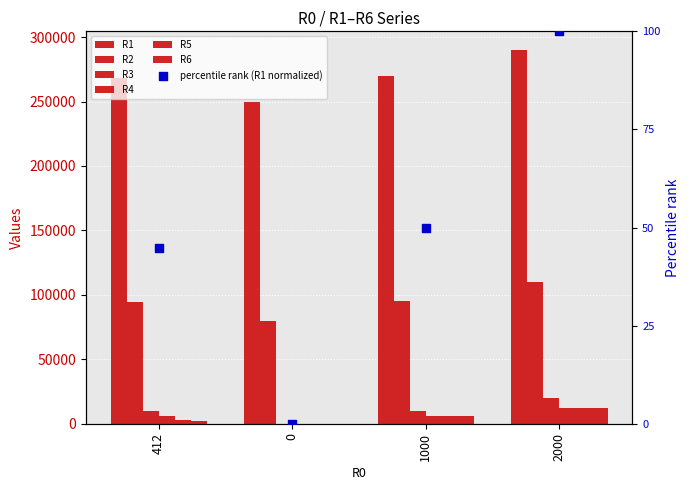

Is the value of R6 at 1000 greater than the value of R3 at 1000?

No